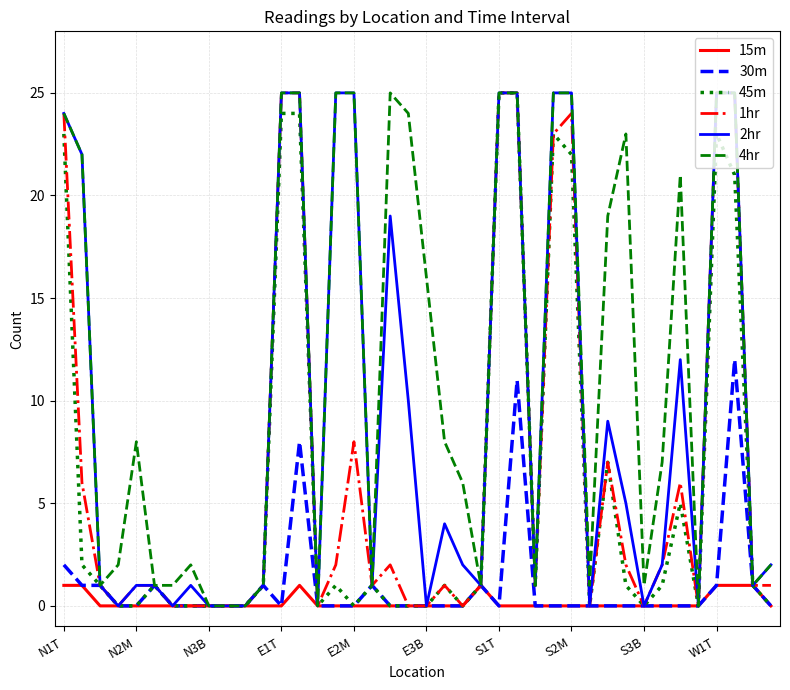

Which series has the largest total across all categories?

4hr